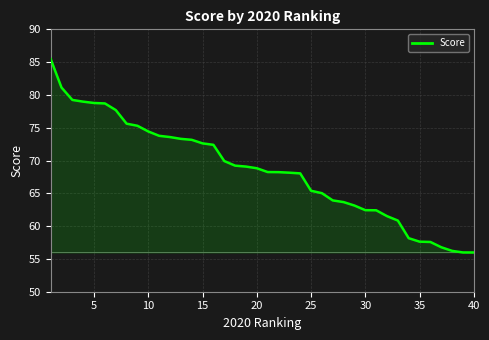

What is the smallest value displayed?

56.0